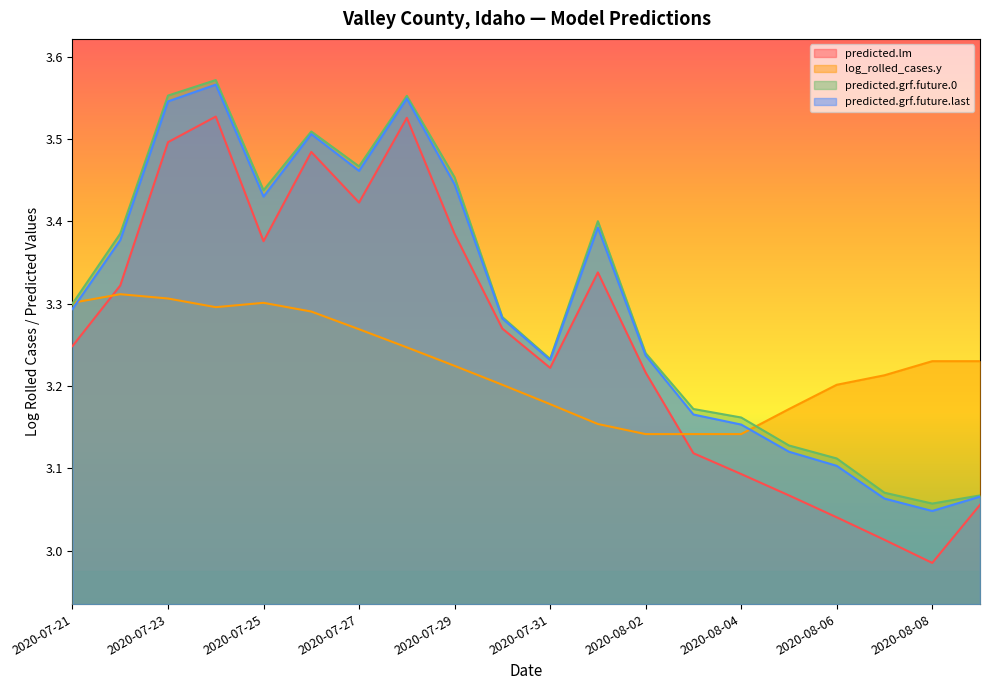

What is the difference between the maximum and minimum values in the predicted.lm series?

0.5